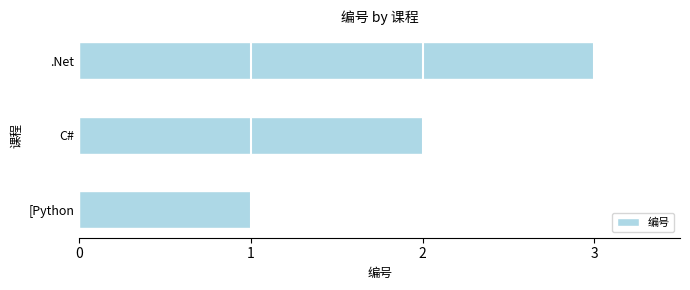

Is it true that the value at .Net is 3?

True